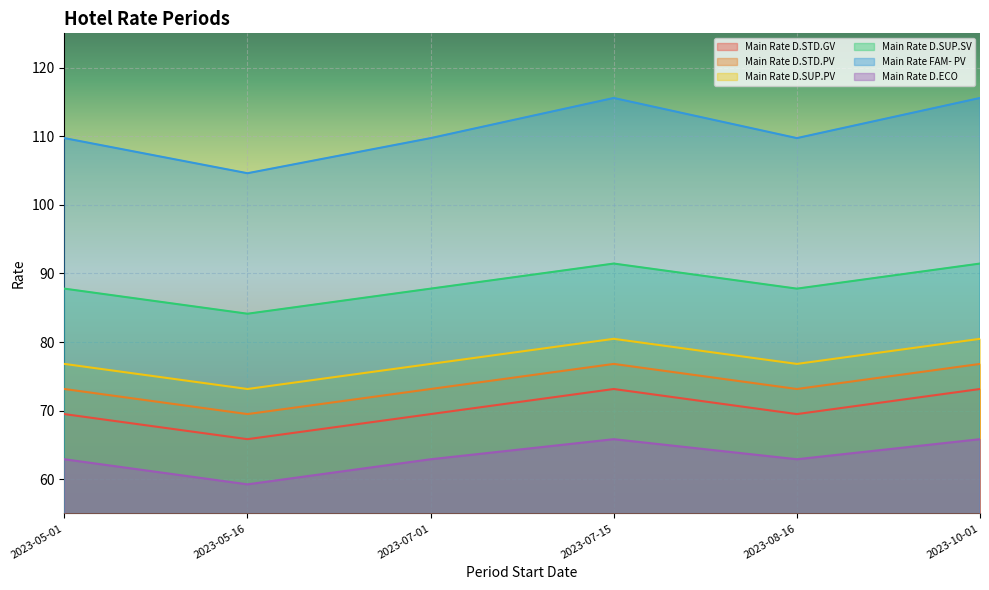

Is it true that Main Rate D.STD.PV equals 76.8 at 2023-10-01?

True